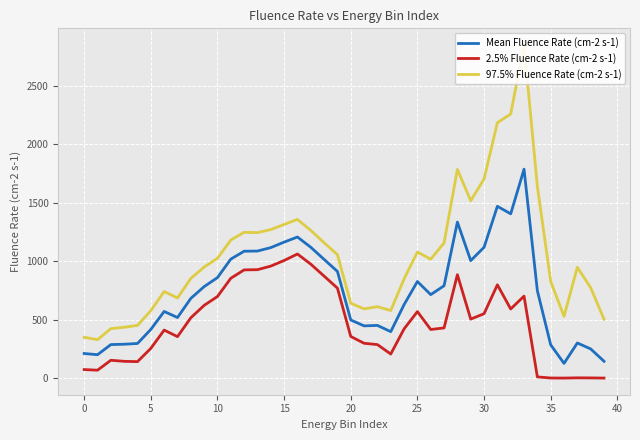

How many lines are shown in the chart?

3